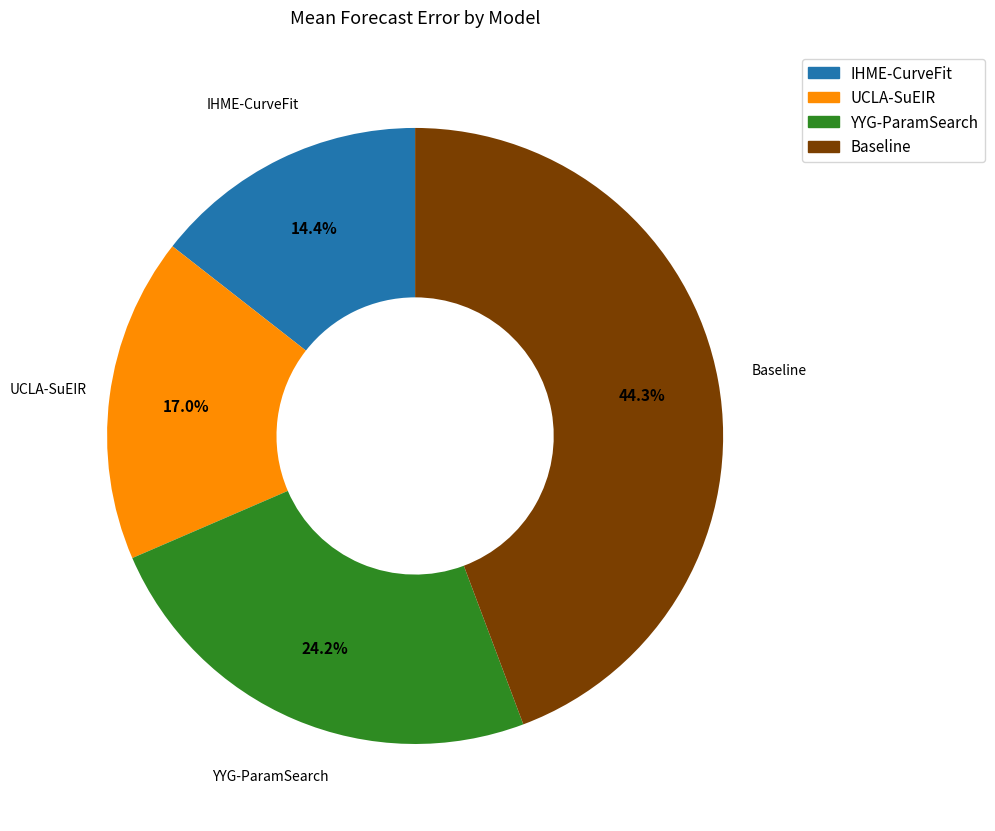

Which has a higher value, UCLA-SuEIR or YYG-ParamSearch?

YYG-ParamSearch